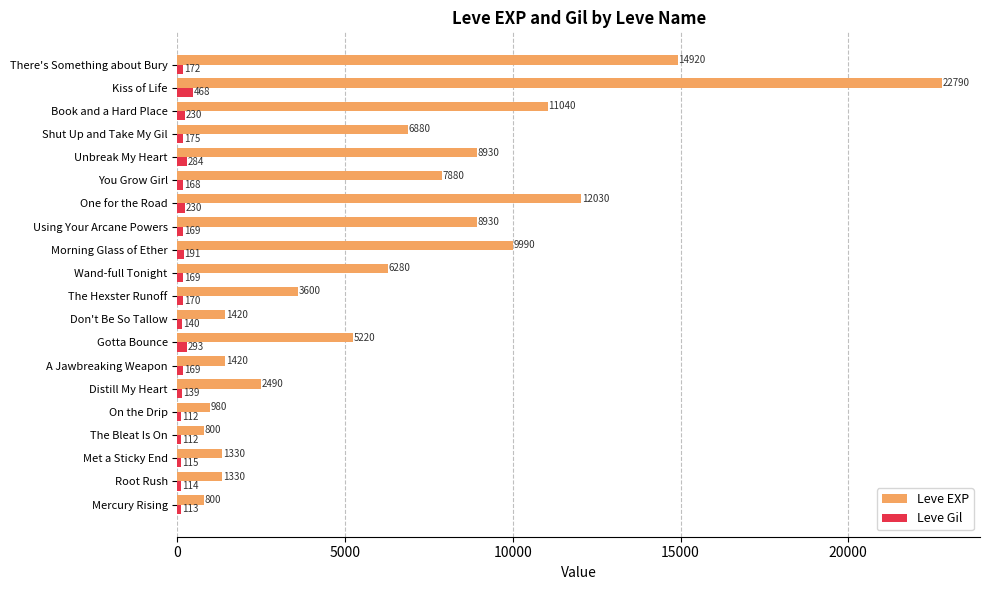

At which label does Leve EXP reach its peak?

Kiss of Life